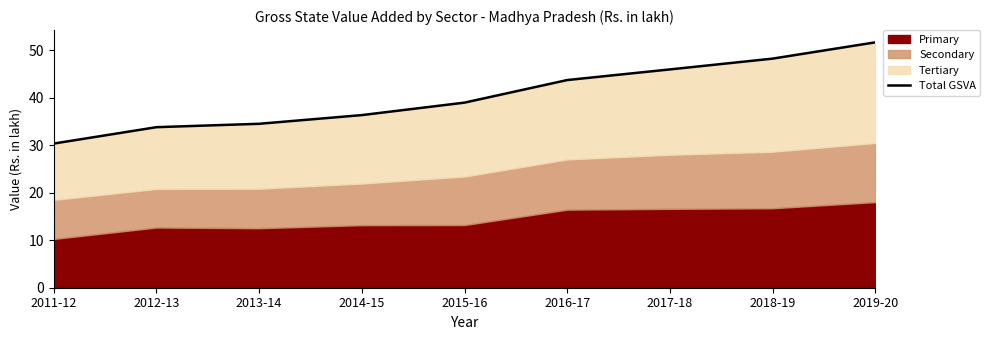

How many data points are less than 38?

4